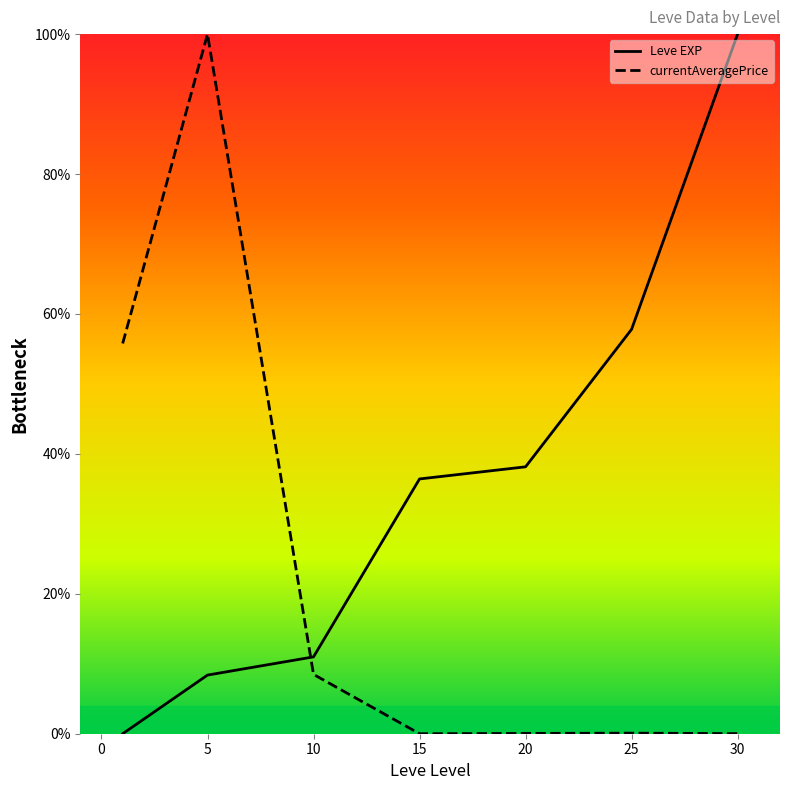

What is the difference between the maximum and minimum values in the currentAveragePrice series?

100.0